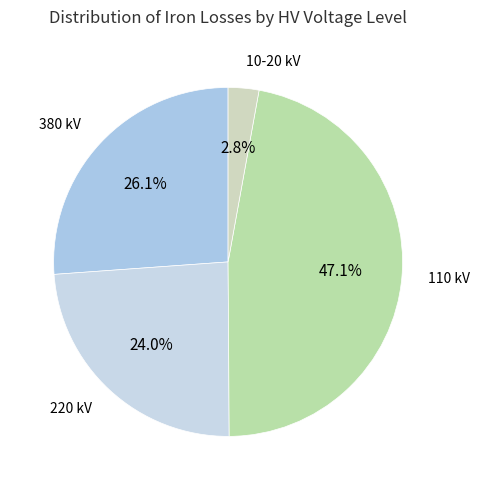

Rank the categories by value from highest to lowest.

110 kV, 380 kV, 220 kV, 10-20 kV